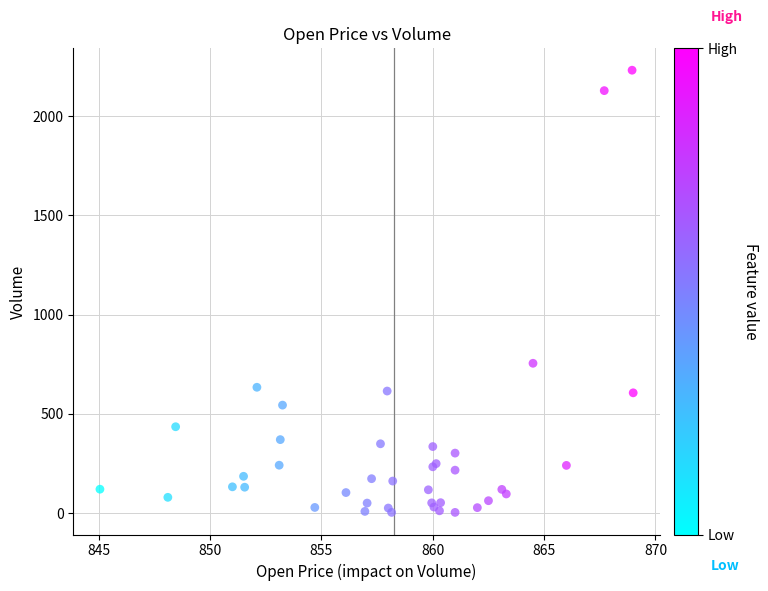

What Y value in the scatter plot is closest to 1117?

754